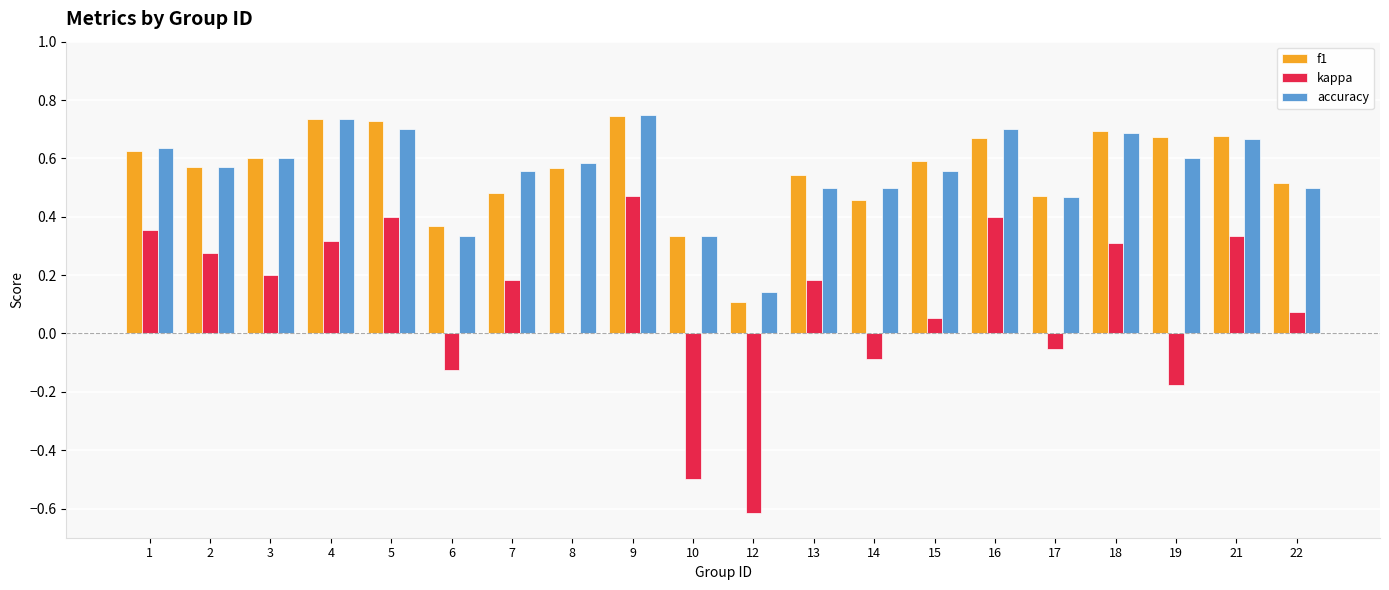

Between 14 and 21, which series saw the biggest shift?

kappa